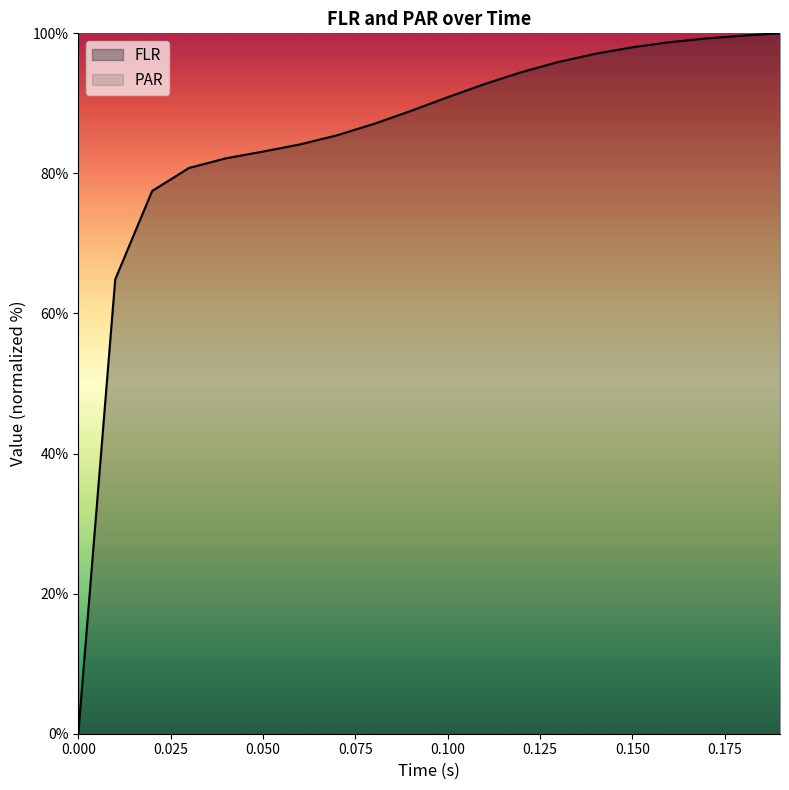

Rank the categories by value from highest to lowest.

0.19, 0.18, 0.17, 0.16, 0.15, 0.14, 0.13, 0.12, 0.11, 0.1, 0.09, 0.08, 0.07, 0.06, 0.05, 0.04, 0.03, 0.02, 0.01, 0.0